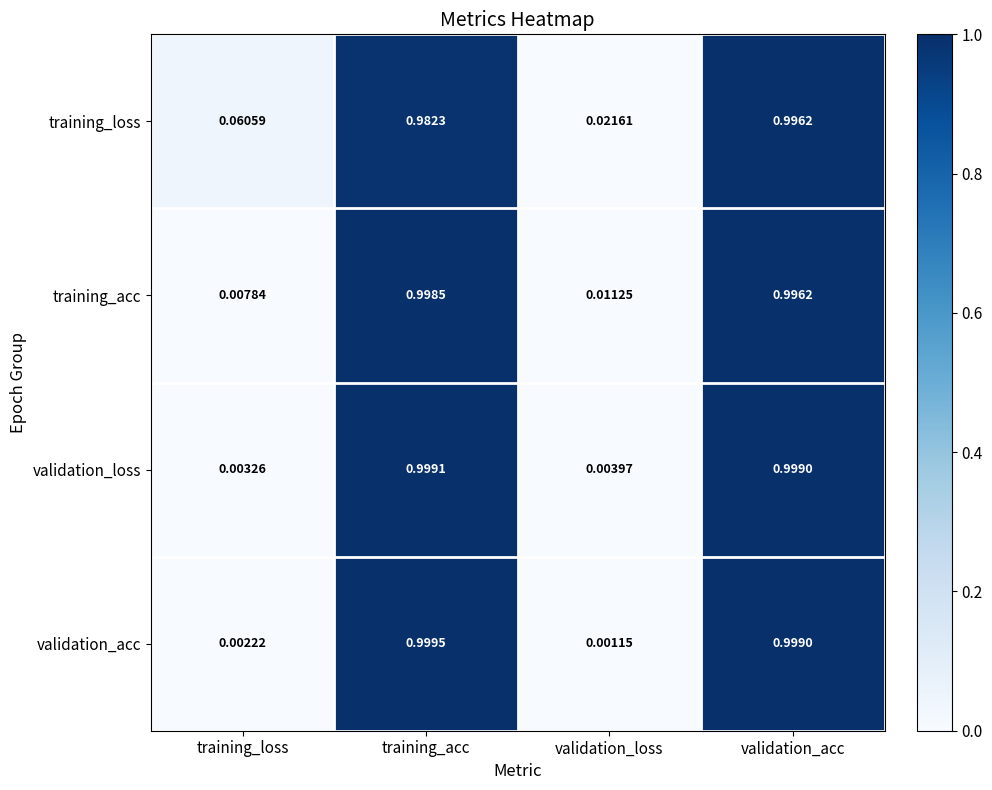

Which series has the largest total across all categories?

training_loss